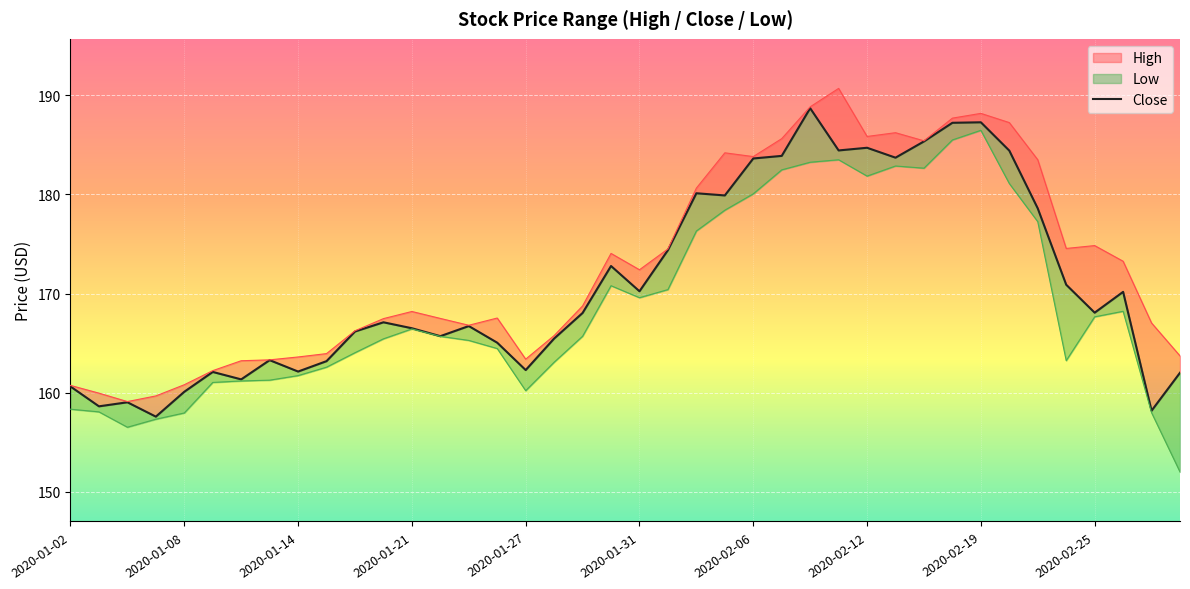

The value of Low at 2020-02-24 is 113.4. True or false?

False